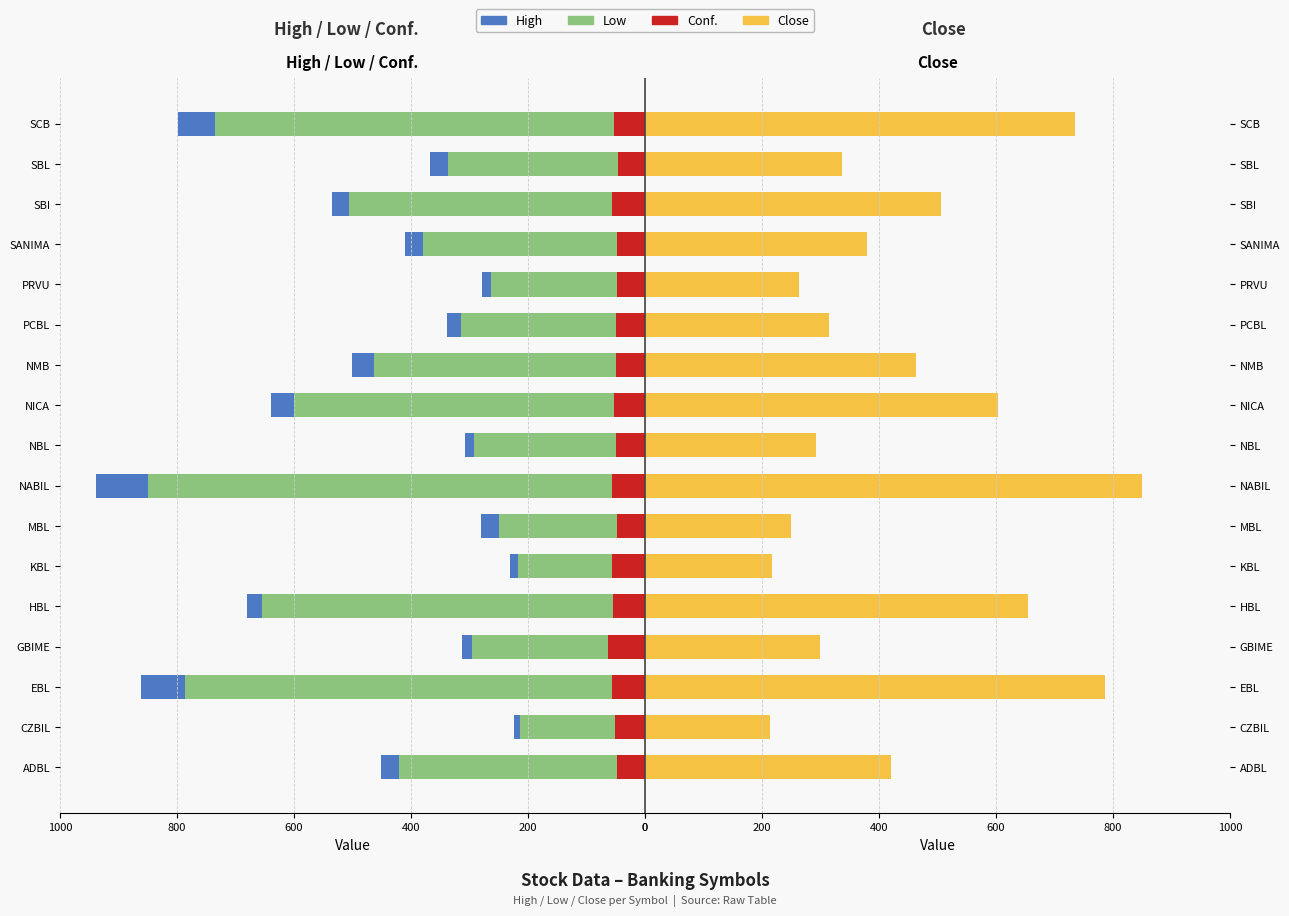

How many bars are there in total?

68